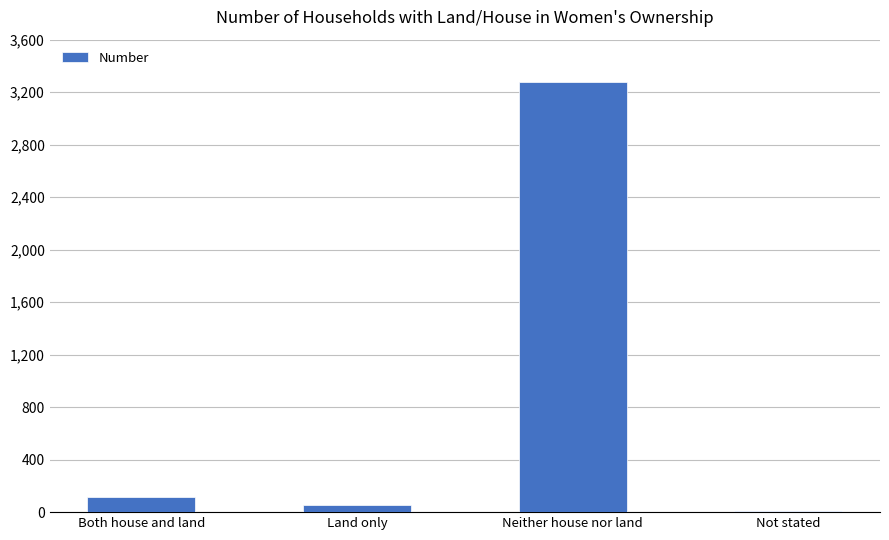

What is the maximum value shown in the chart?

3279